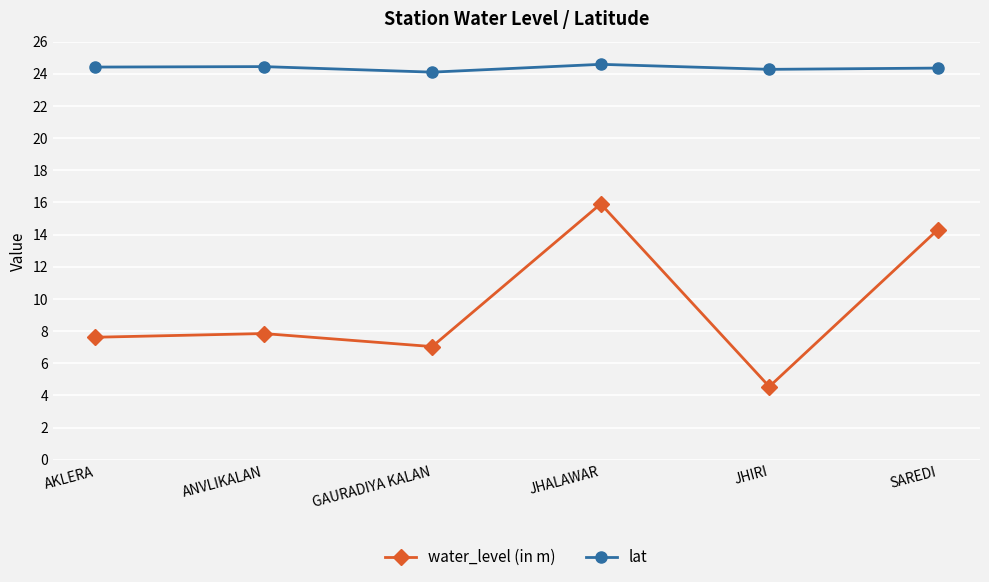

Is the value of lat at SAREDI greater than the value of water_level (in m) at GAURADIYA KALAN?

Yes